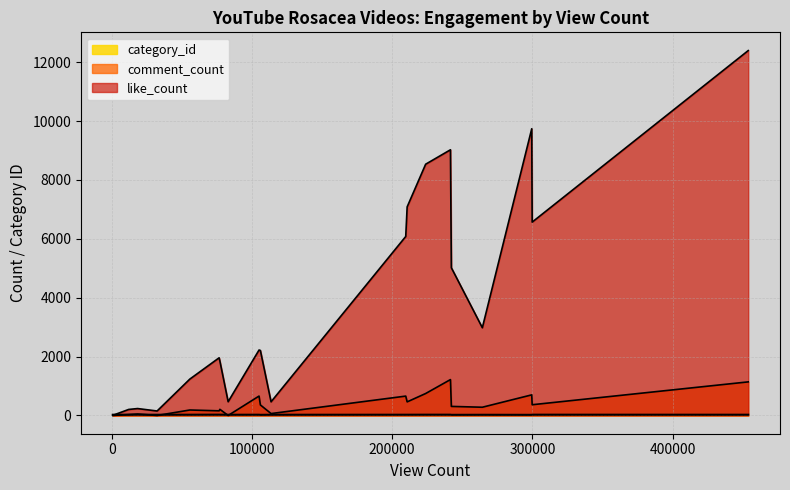

Reading left to right, extract all data points from this chart.

like_count: dfiZlbnSFrI=235	FTb6FwzqSEI=1235	gIZoHos924I=205	YhFvbYzW4gk=152	wI5QhumPCao=5016	KGVg7up77MU=1959	k_FGvfEVOyE=6079	8ltU8zVLnOs=2208	uTyNuFsvVd0=5	T5QtieB2oMU=467	XVQDxuZ0RhY=7084	S6Lhb2Q2DCU=2980	azR6oExrrFg=9023	puxTMuZdHTA=8533	GgmGYOew7PY=1846	V6TN6EyTDI4=9738	N49Nz4TfVPs=2223	Z4q5Ywz05h4=464	ZEwVRoWHj5M=6567	aYhCMhN3I-Y=12392
comment_count: dfiZlbnSFrI=50	FTb6FwzqSEI=186	gIZoHos924I=30	YhFvbYzW4gk=0	wI5QhumPCao=308	KGVg7up77MU=158	k_FGvfEVOyE=658	8ltU8zVLnOs=358	uTyNuFsvVd0=2	T5QtieB2oMU=0	XVQDxuZ0RhY=462	S6Lhb2Q2DCU=280	azR6oExrrFg=1219	puxTMuZdHTA=746	GgmGYOew7PY=209	V6TN6EyTDI4=700	N49Nz4TfVPs=659	Z4q5Ywz05h4=65	ZEwVRoWHj5M=365	aYhCMhN3I-Y=1141
category_id: dfiZlbnSFrI=27	FTb6FwzqSEI=26	gIZoHos924I=26	YhFvbYzW4gk=25	wI5QhumPCao=22	KGVg7up77MU=28	k_FGvfEVOyE=26	8ltU8zVLnOs=22	uTyNuFsvVd0=26	T5QtieB2oMU=25	XVQDxuZ0RhY=26	S6Lhb2Q2DCU=24	azR6oExrrFg=27	puxTMuZdHTA=27	GgmGYOew7PY=27	V6TN6EyTDI4=22	N49Nz4TfVPs=26	Z4q5Ywz05h4=25	ZEwVRoWHj5M=27	aYhCMhN3I-Y=26